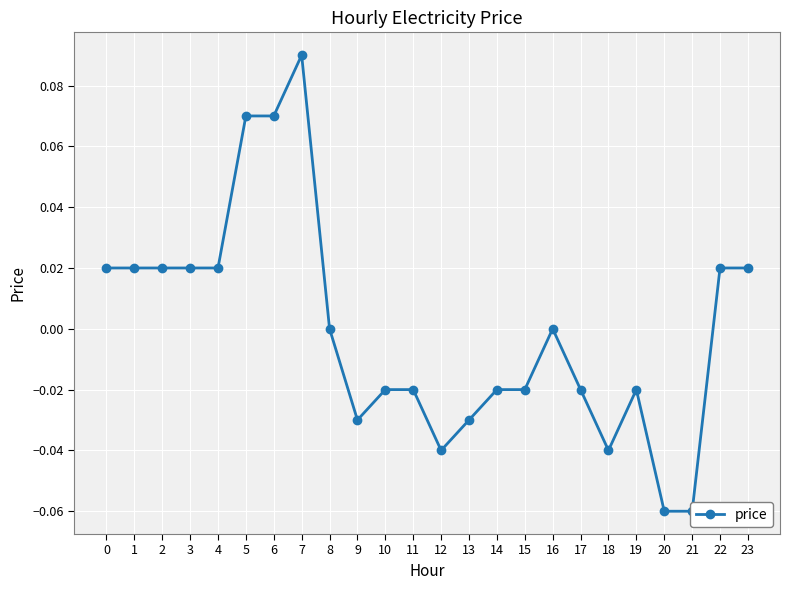

How many points are lower than both their immediate neighbors (excluding endpoints)?

3